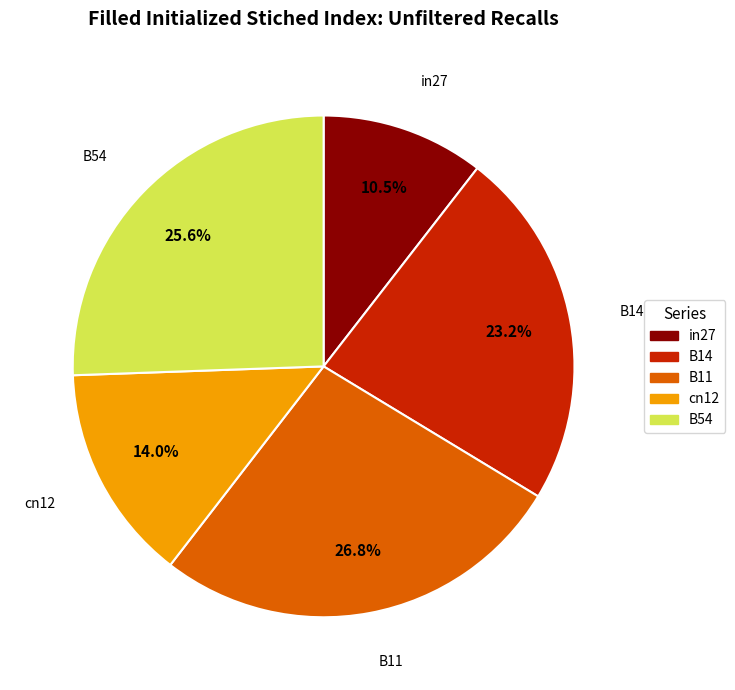

Is there a majority slice in this chart?

No